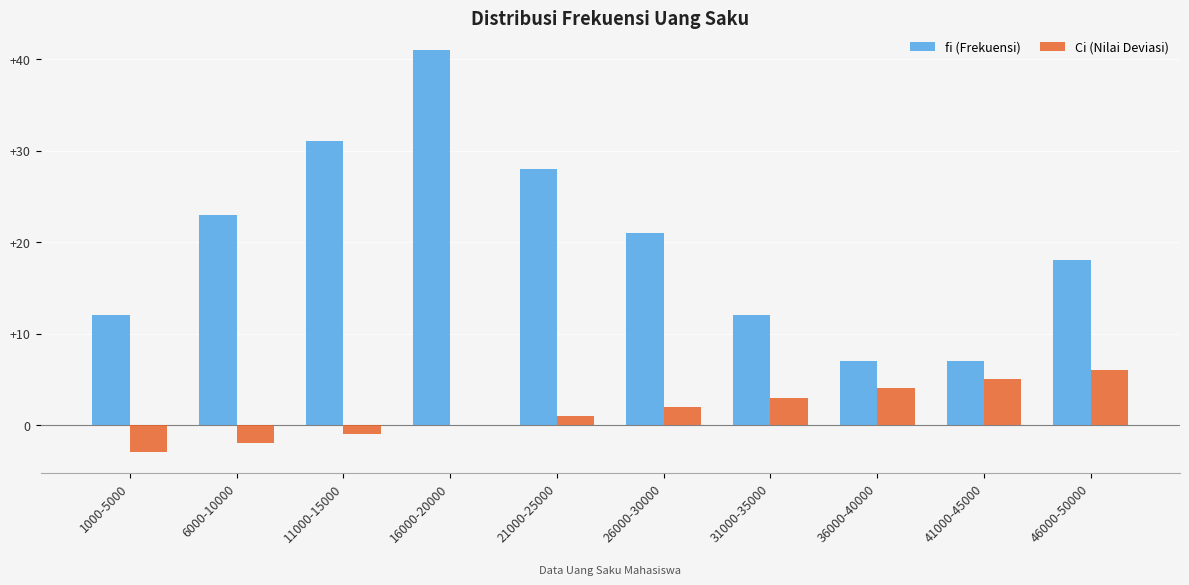

Which series has the largest total across all categories?

fi (Frekuensi)